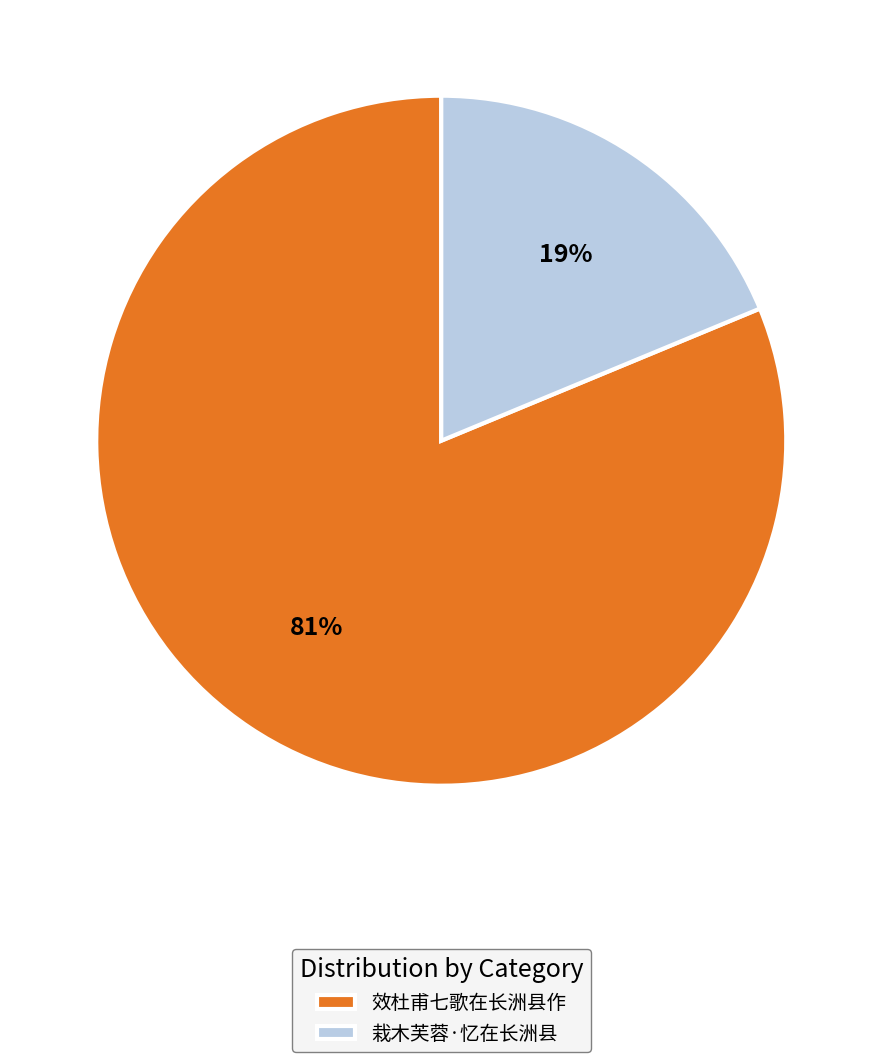

Between 栽木芙蓉·忆在长洲县 and 效杜甫七歌在长洲县作, which is larger?

效杜甫七歌在长洲县作